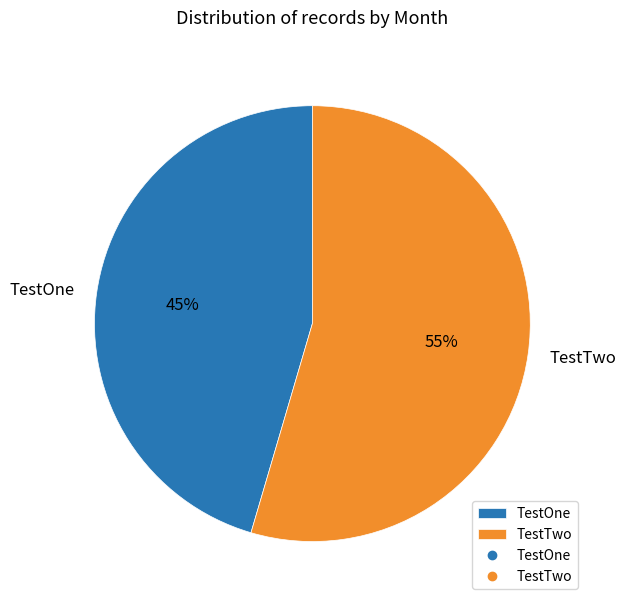

True or false: TestOne accounts for 38% of the total.

False